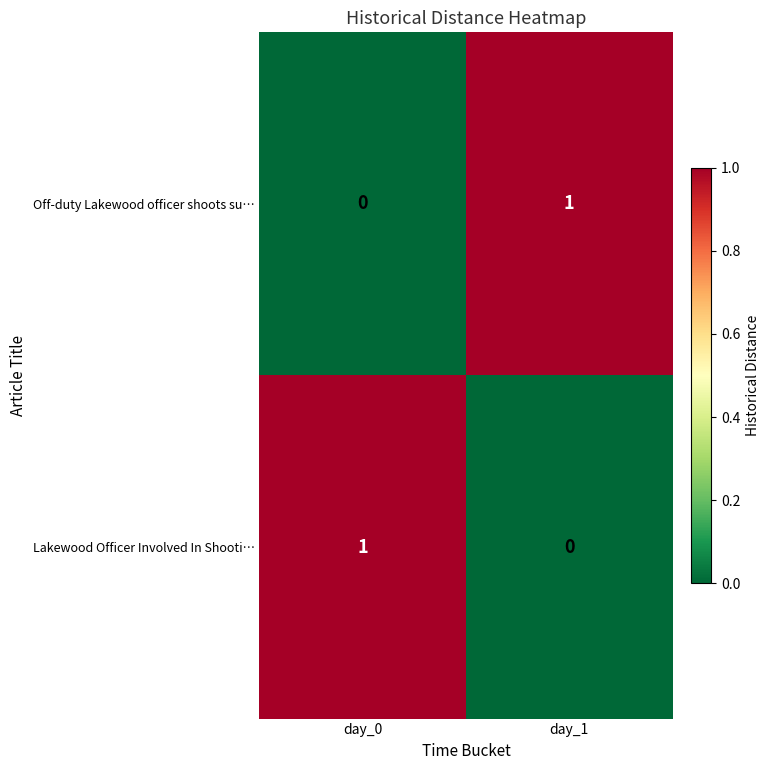

Reading left to right, what are all the values shown in this chart?

Off-duty Lakewood officer shoots su…: 0	1
Lakewood Officer Involved In Shooti…: 1	0